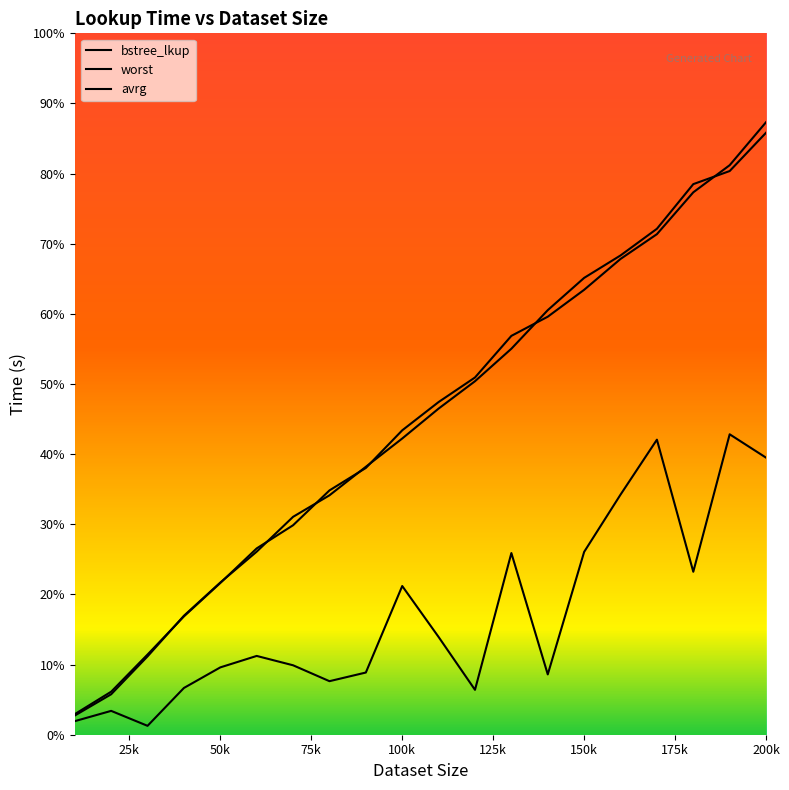

True or false: avrg and bstree_lkup cross at least once.

False